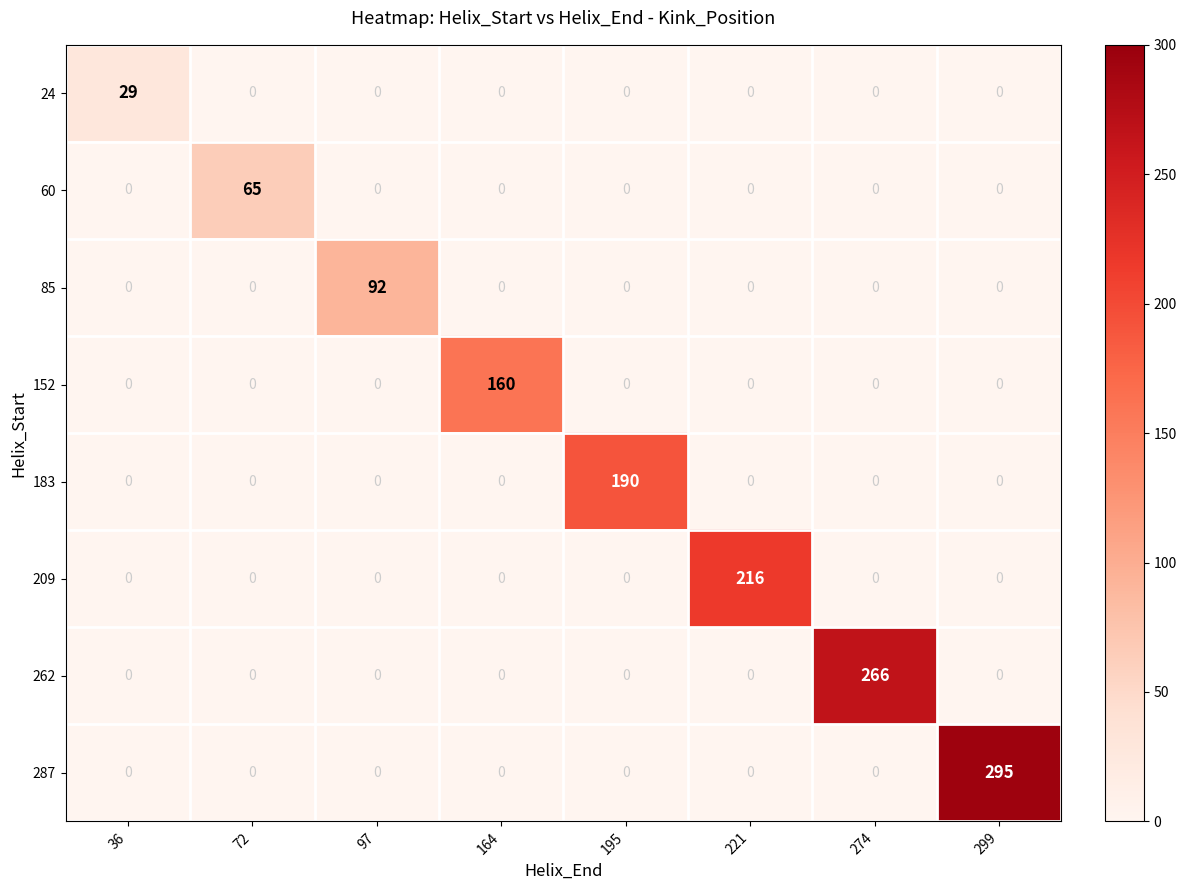

What is the difference between the highest and lowest values at 221?

216